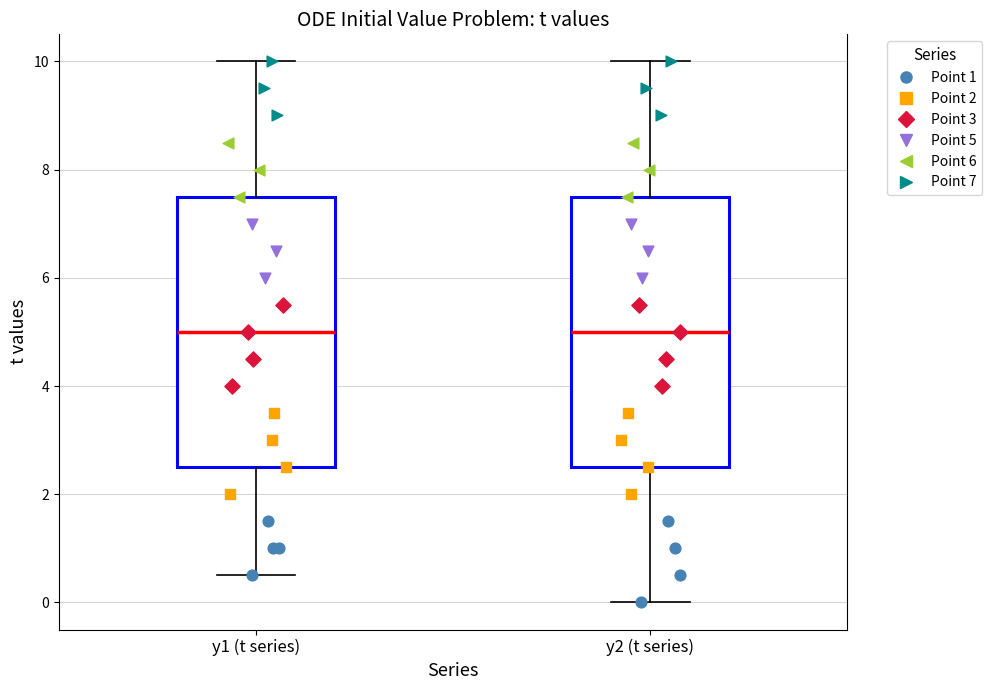

Reading left to right, read every box against the y-axis: the position of its median line, the range the box covers, and the ends of its whiskers. The values are not printed on the chart, so give them approximately, as read against the axis.

y1 (t series): median 5.0, box 2.6 to 7.6, whiskers 0.6 to 10.0
y2 (t series): median 5.0, box 2.6 to 7.6, whiskers 0.0 to 10.0